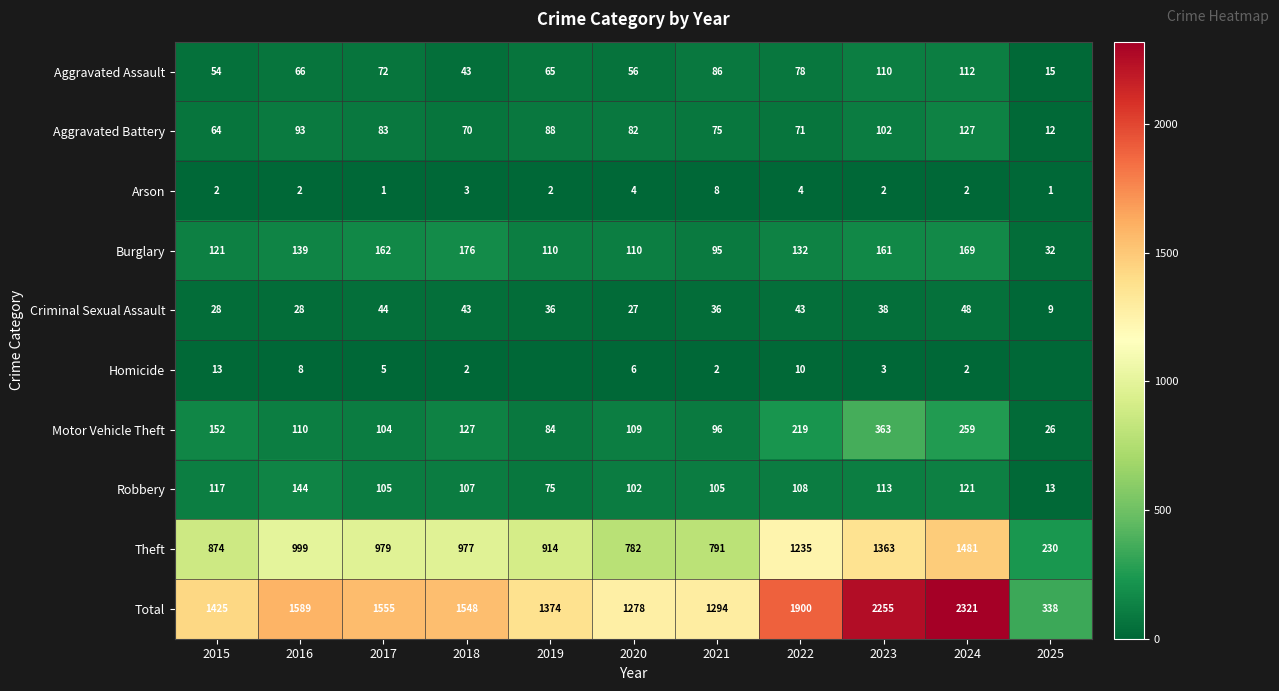

The Homicide series shows 10 at 2022. True or false?

True